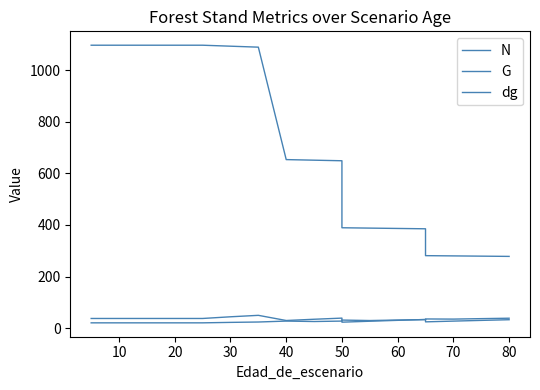

What is the difference between the highest and lowest values at 10?

1075.4